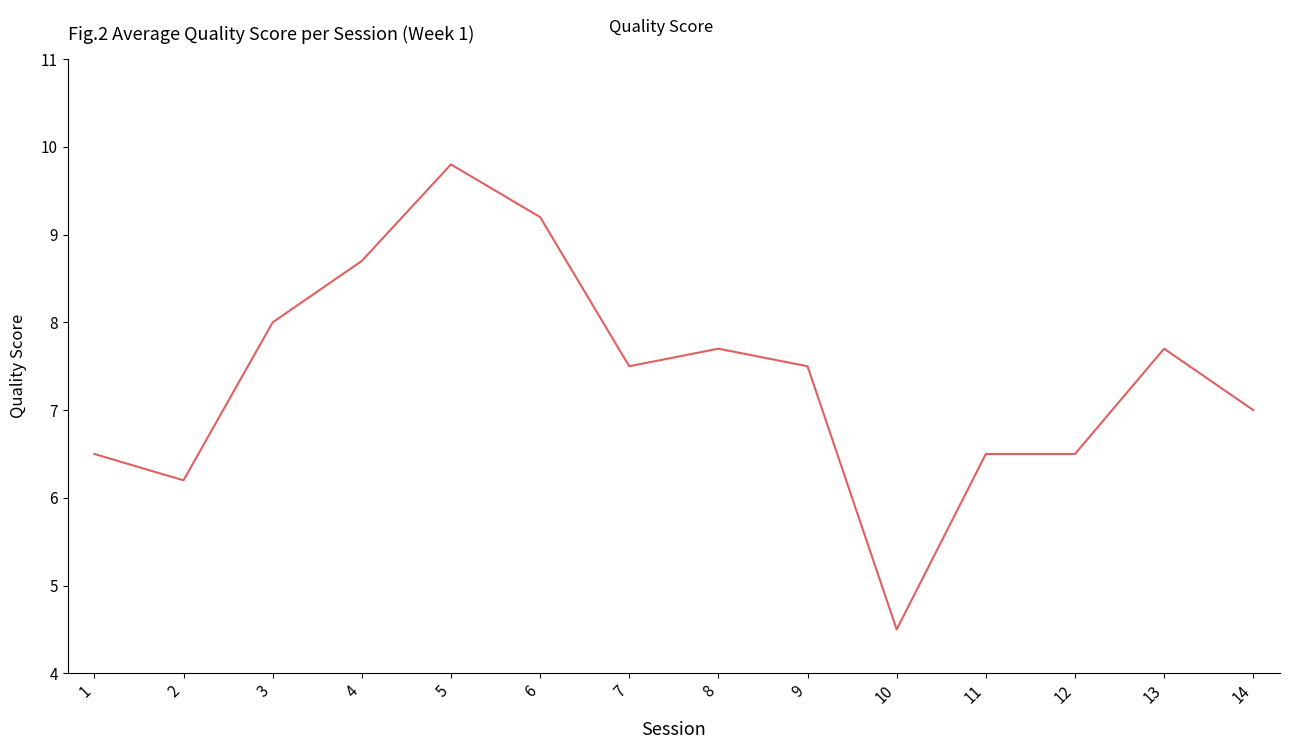

What is the change in value from 5 to 8?

-2.1